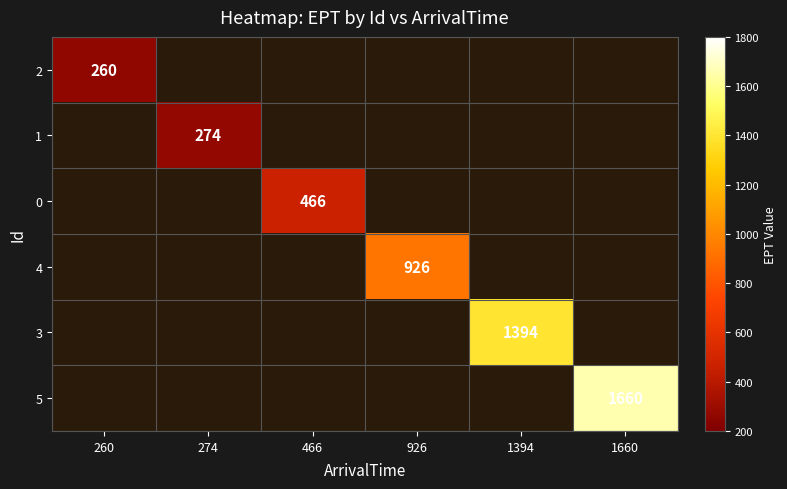

At how many categories does at least one series exceed 607?

3